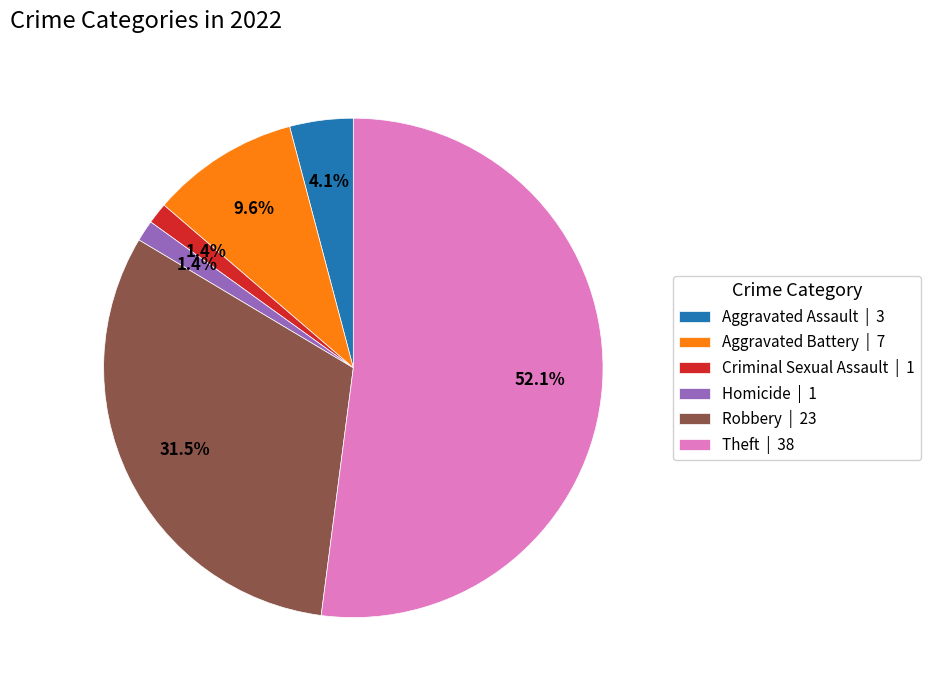

Which has a higher value, Aggravated Battery | 7 or Theft | 38?

Theft | 38